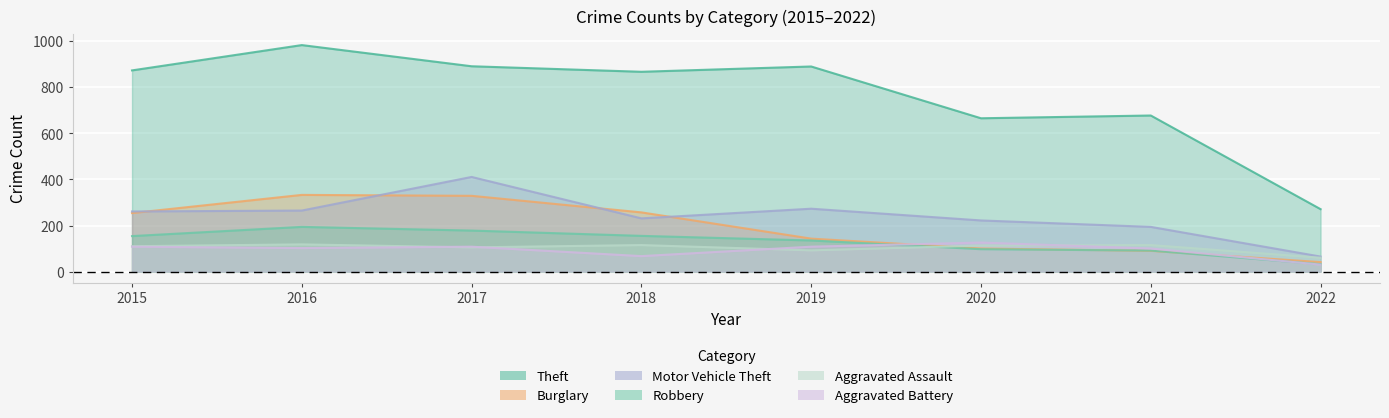

How many lines are shown in the chart?

6